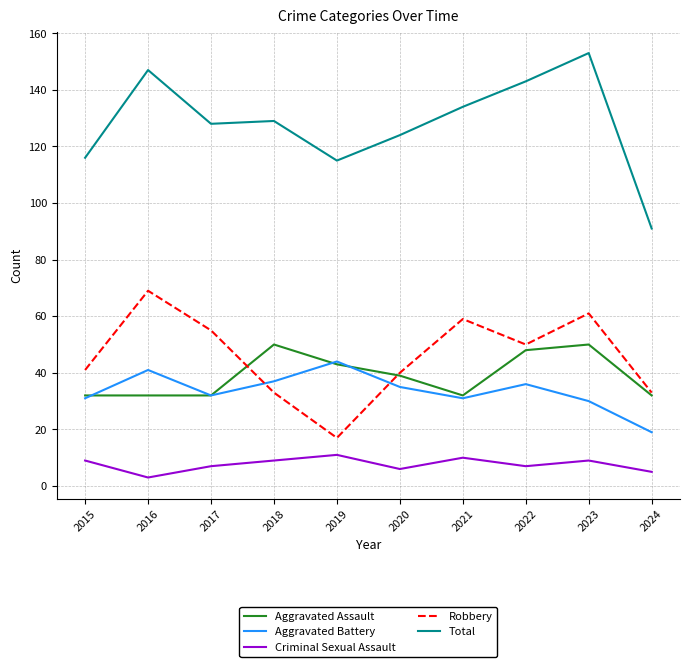

What is the sum of the Robbery values at 2018 and 2022?

83